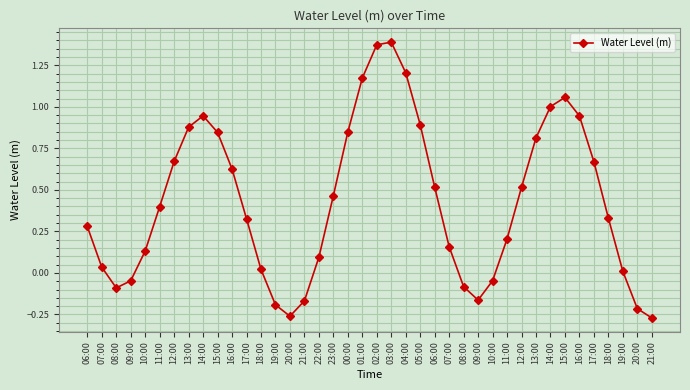

Which category has the highest value across all series?

03:00